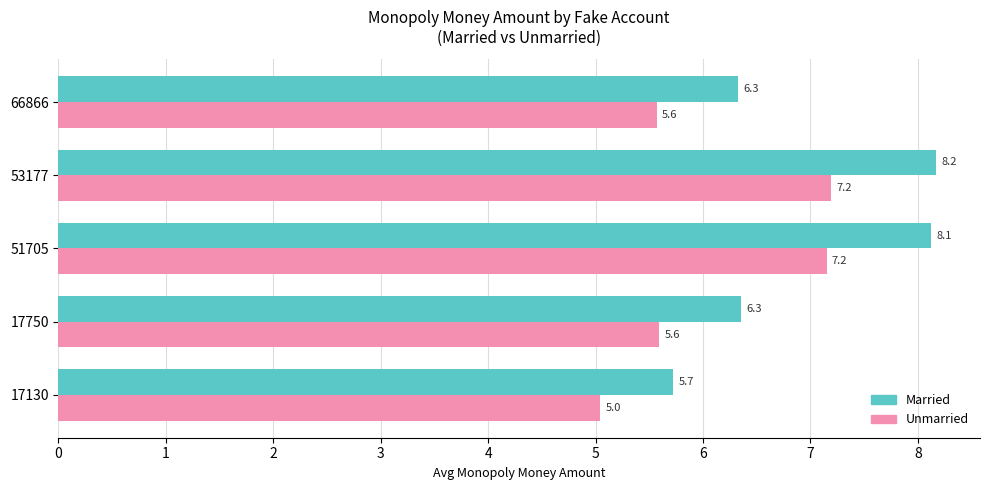

At how many categories does at least one series exceed 5?

5